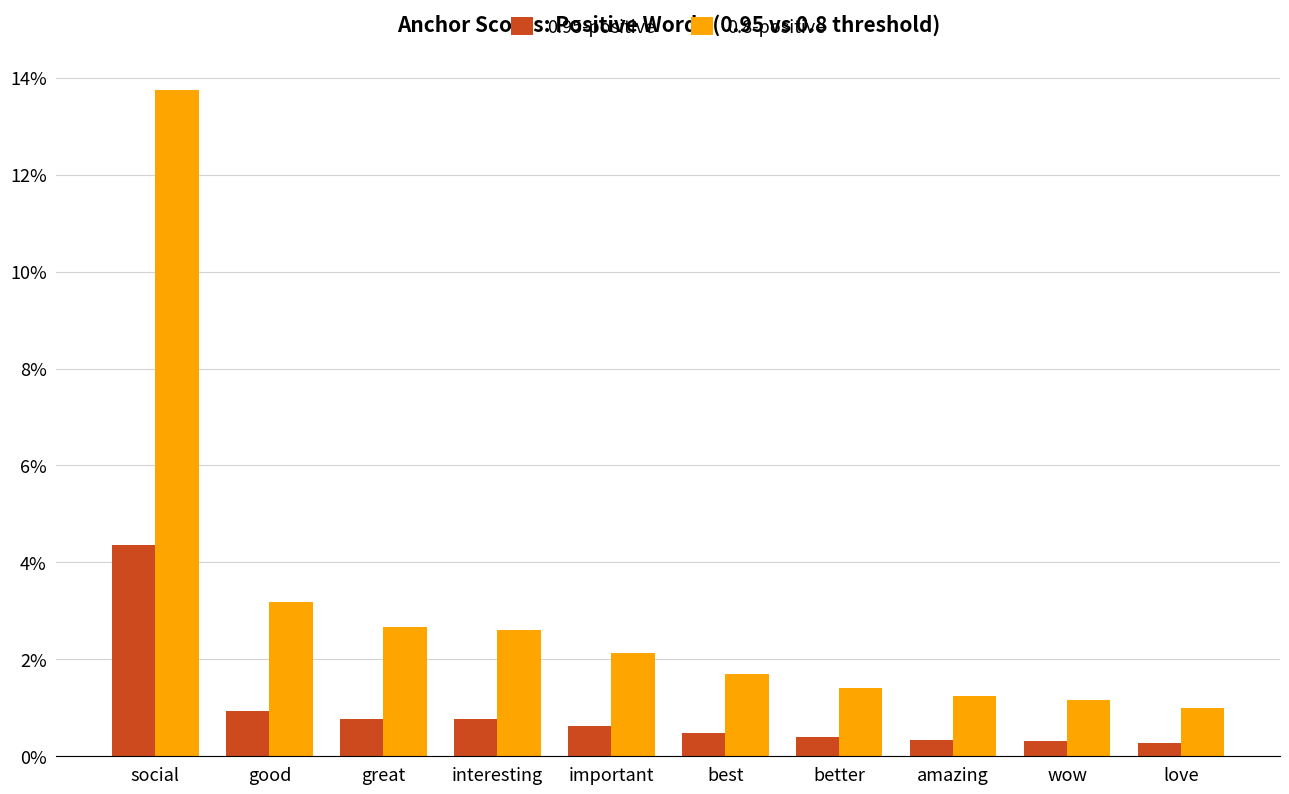

At which category is the sum across all series the highest?

social